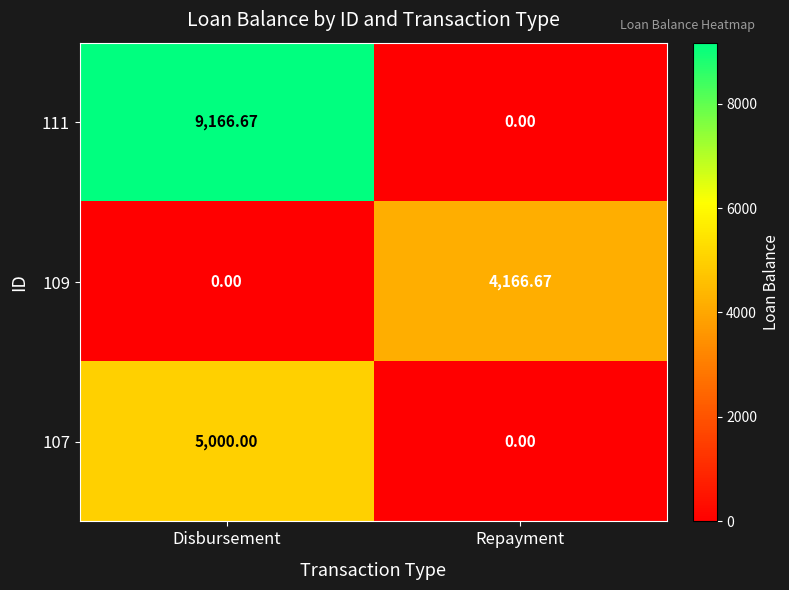

At which category is the sum across all series the highest?

Disbursement